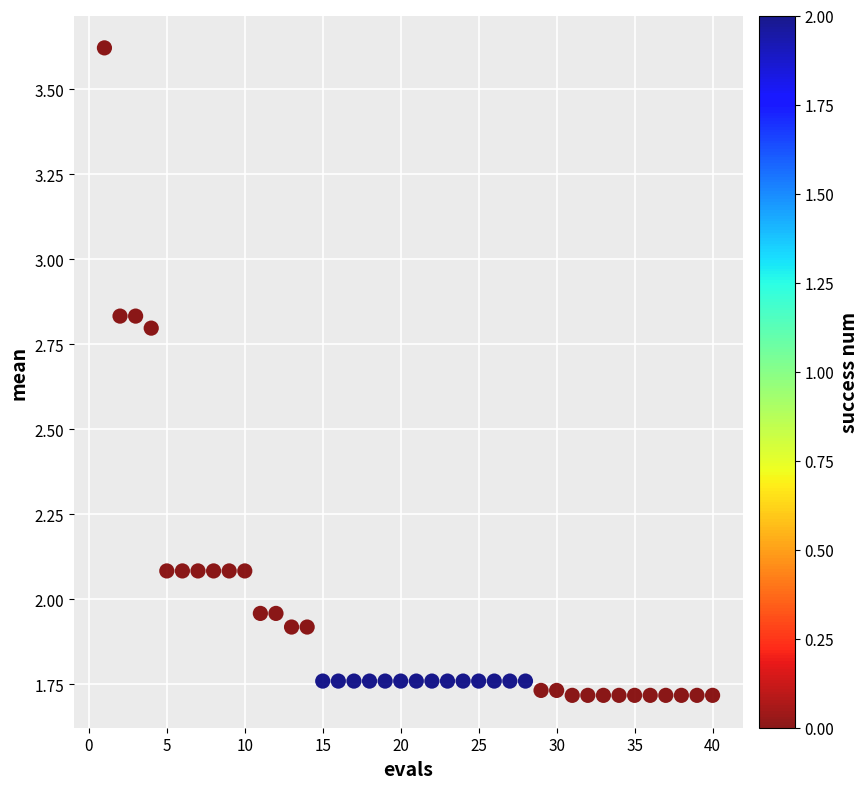

What is the range of Y values (max minus min)?

1.9